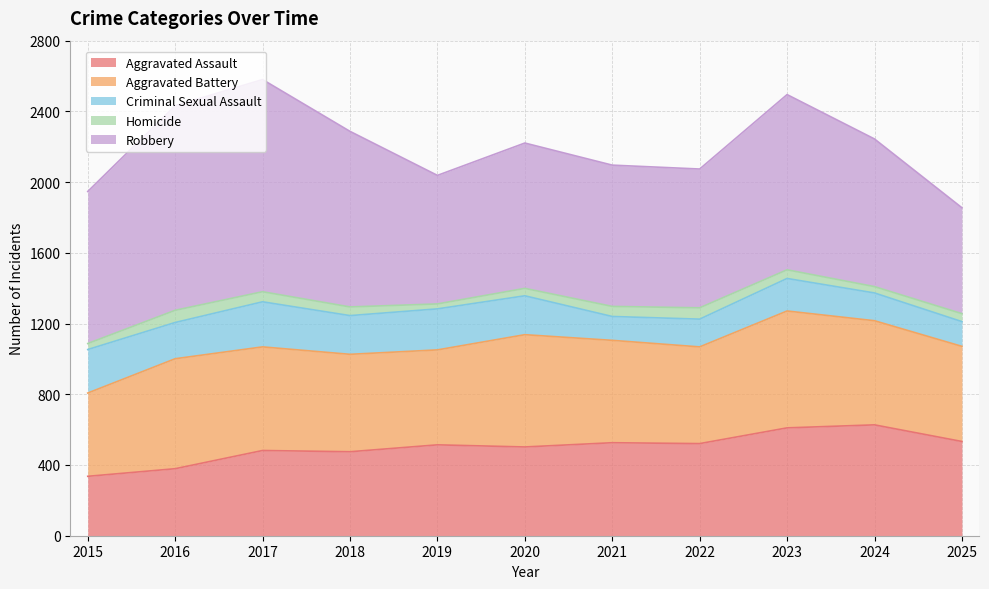

The value of Robbery at 2021 is 1364. True or false?

False